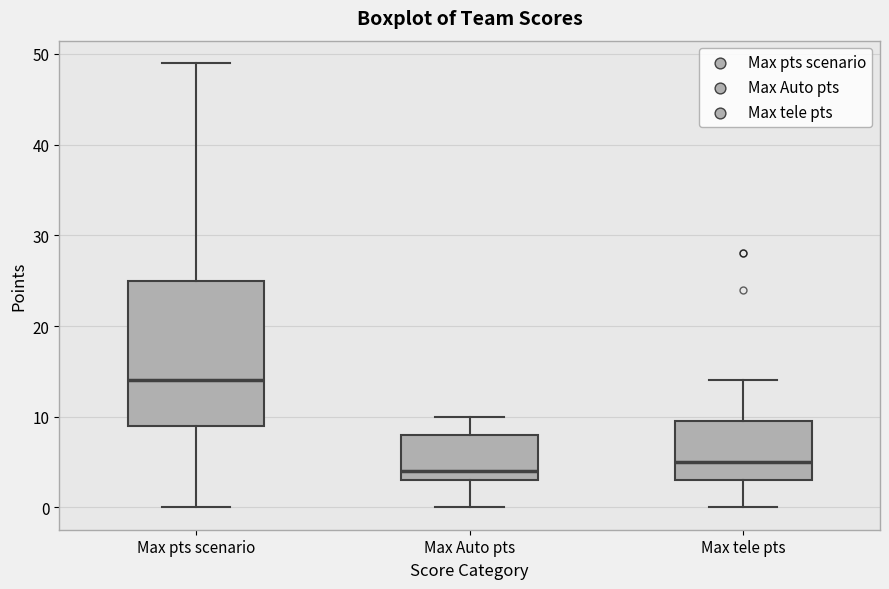

Reading left to right, read every box against the y-axis: the position of its median line, the range the box covers, and the ends of its whiskers. The values are not printed on the chart, so give them approximately, as read against the axis.

Max pts scenario: median 14, box 9 to 25, whiskers 0 to 49
Max Auto pts: median 4, box 3 to 8, whiskers 0 to 10
Max tele pts: median 5, box 3 to 10, whiskers 0 to 14